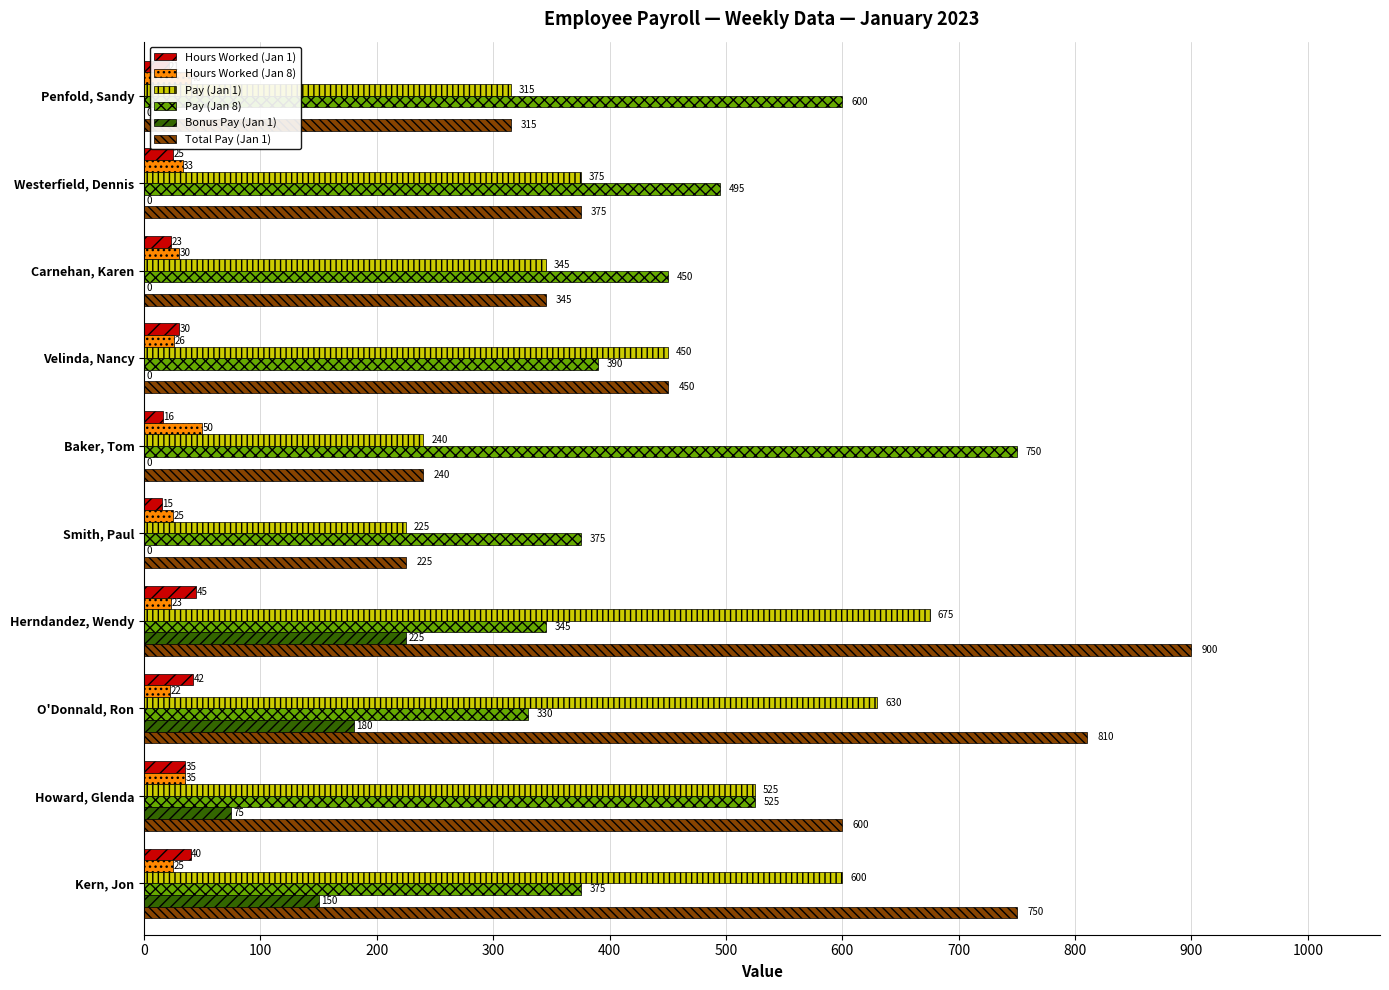

What value does the Total Pay (Jan 1) series have at Herndandez, Wendy?

900